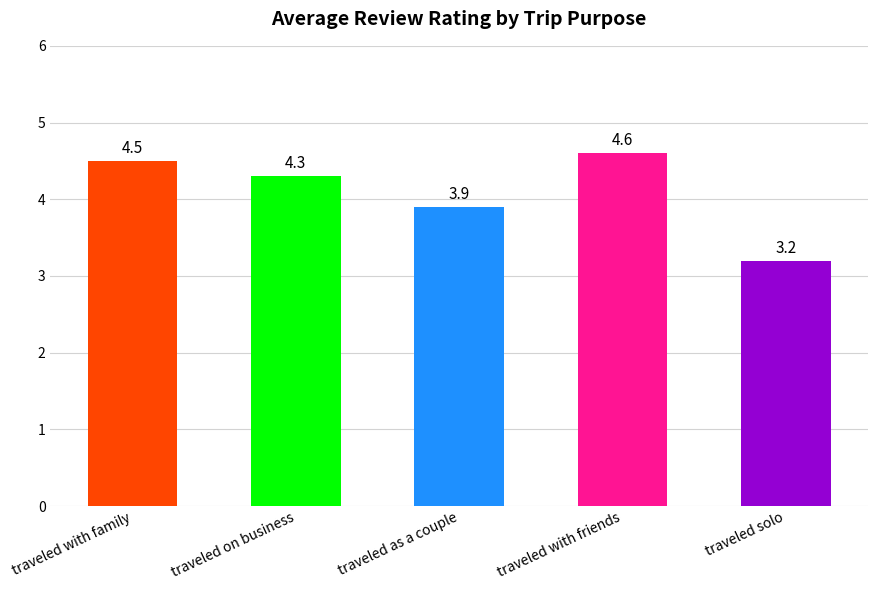

Are the bars grouped side by side (vs. stacked)?

No